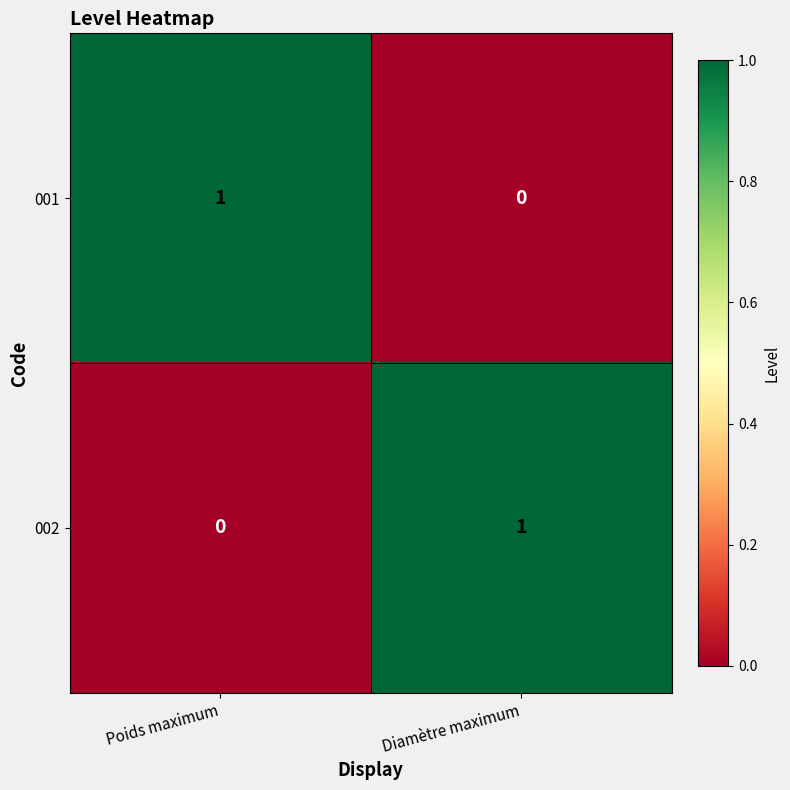

Rank the categories by 001 value from lowest to highest.

Diamètre maximum, Poids maximum